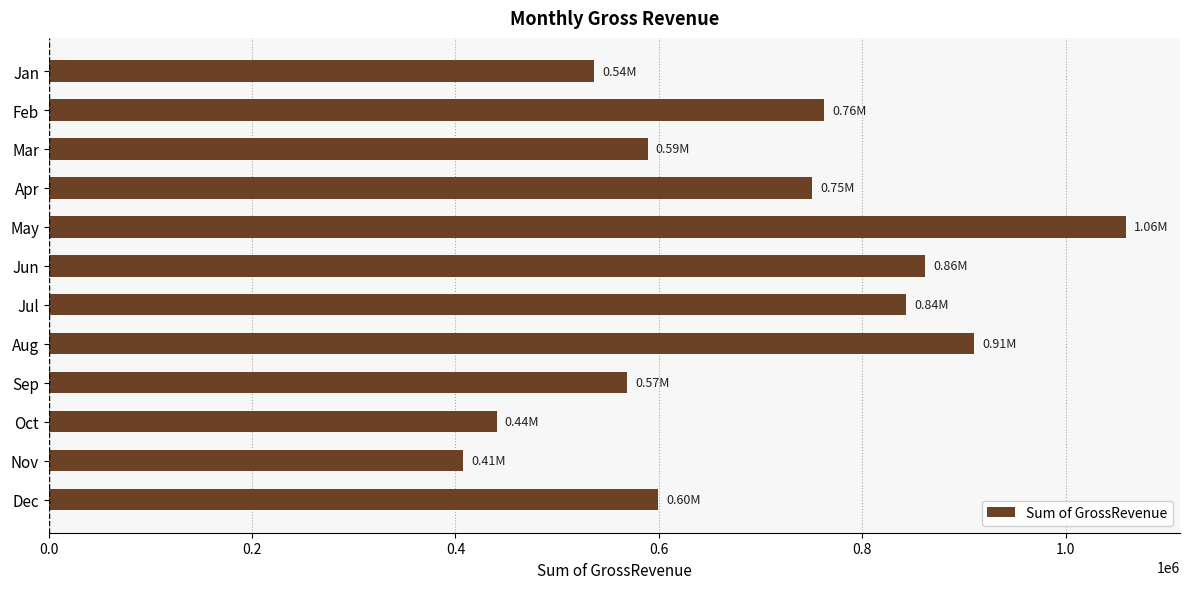

Does the chart contain stacked bars?

No